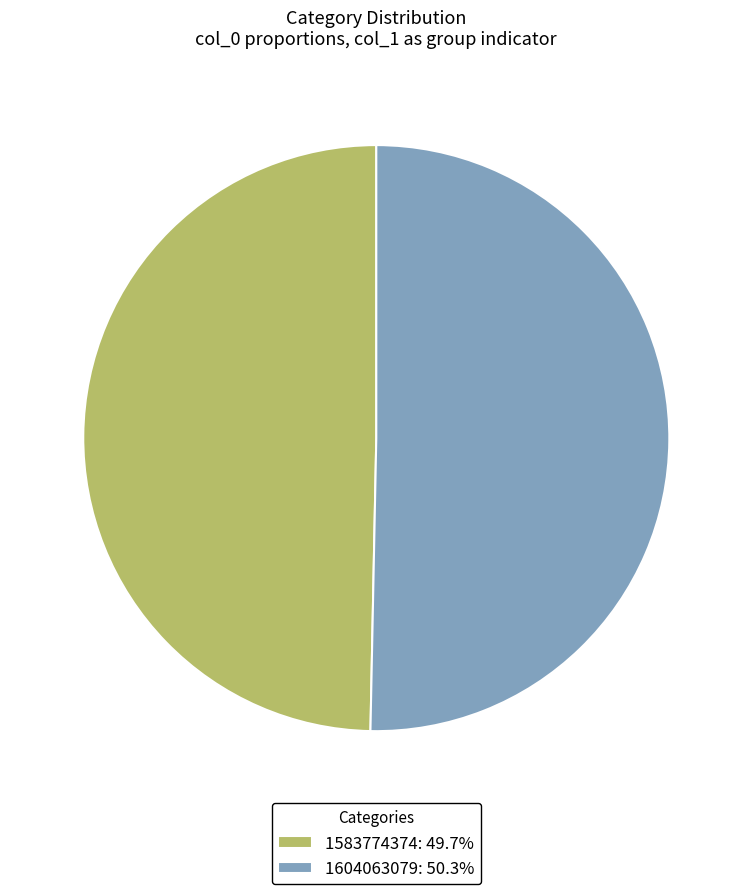

Which category has the biggest portion of the pie?

1604063079